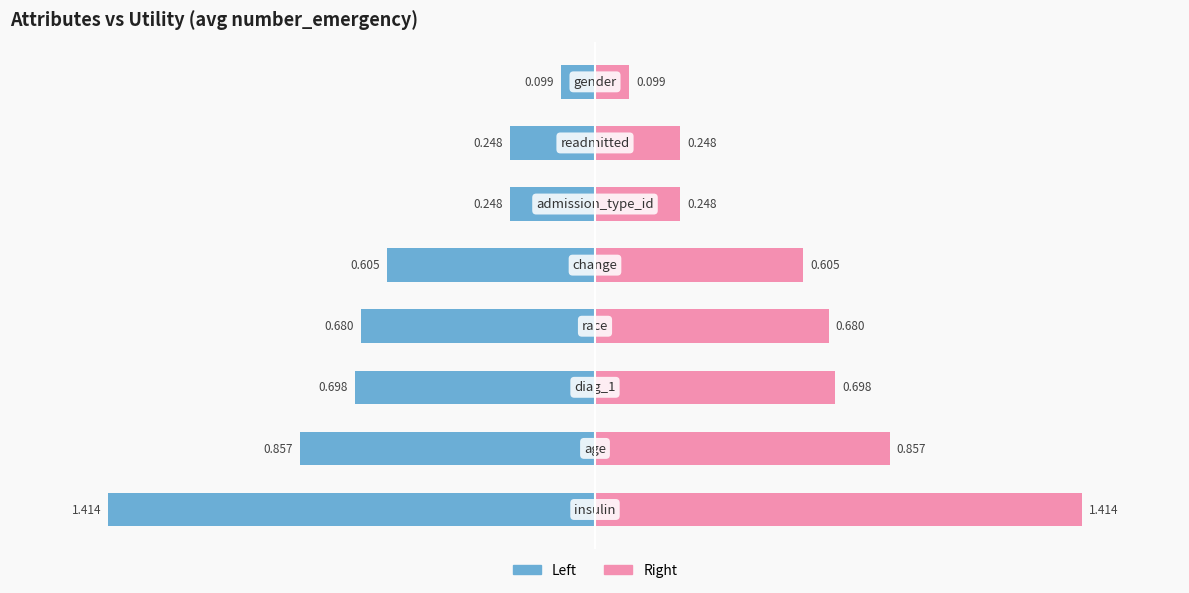

Which series has the largest range (max minus min)?

Left (blue)